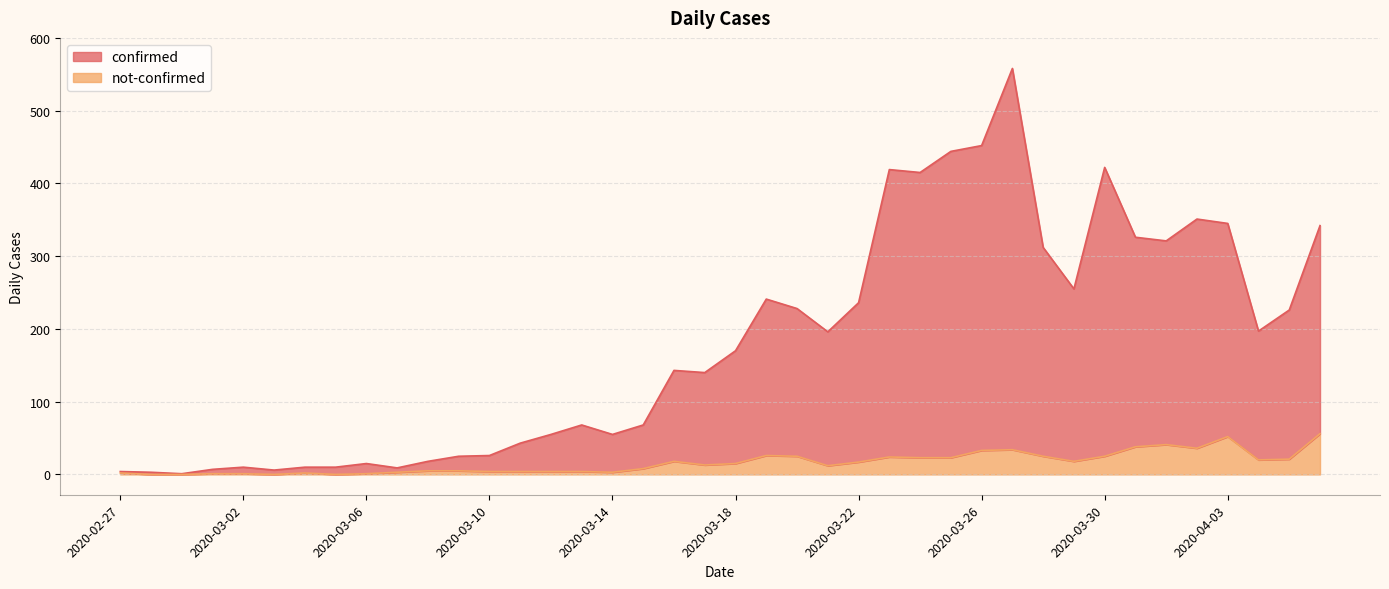

Rank the series by their maximum value, from highest to lowest.

confirmed, not-confirmed